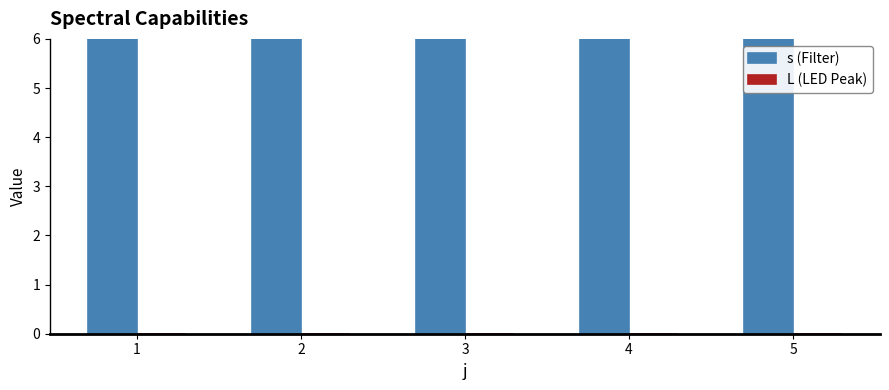

Count the number of data series in this chart.

2